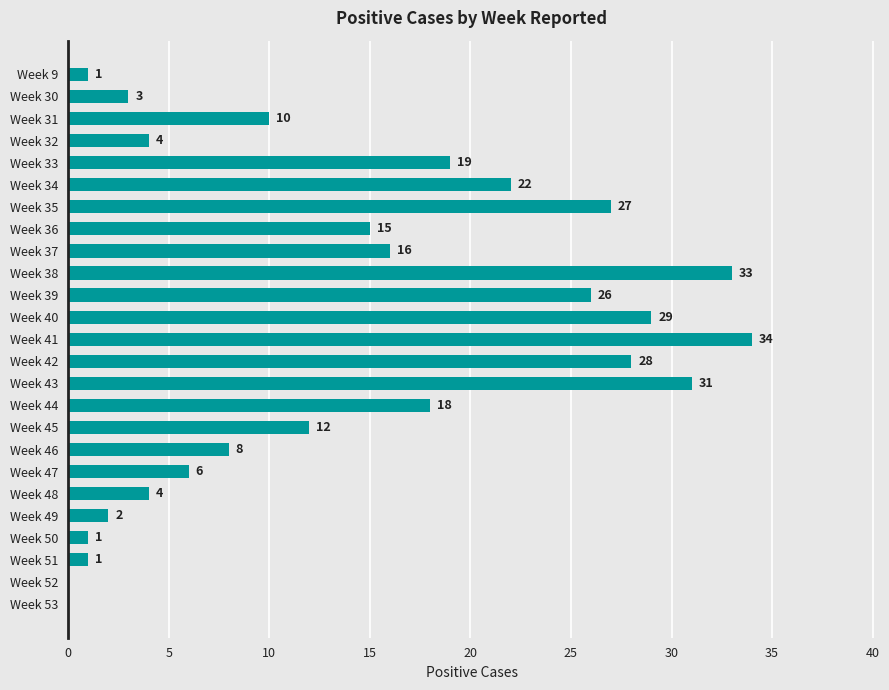

How many distinct data groups are displayed?

1